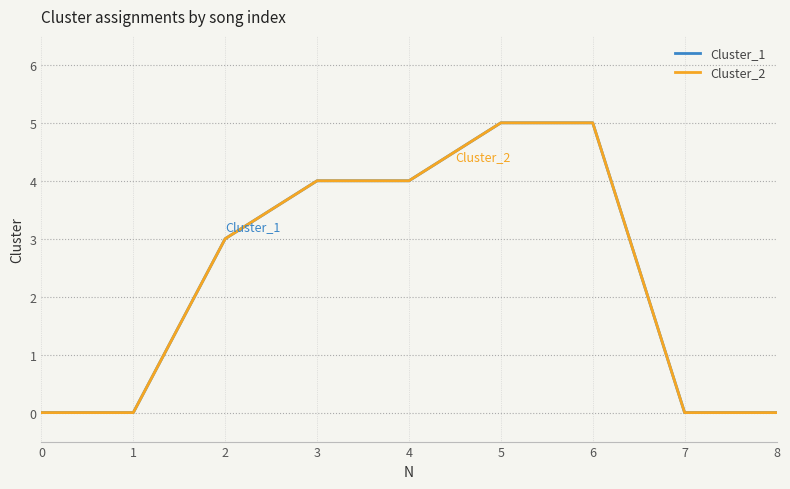

True or false: Cluster_2 and Cluster_1 cross at least once.

False